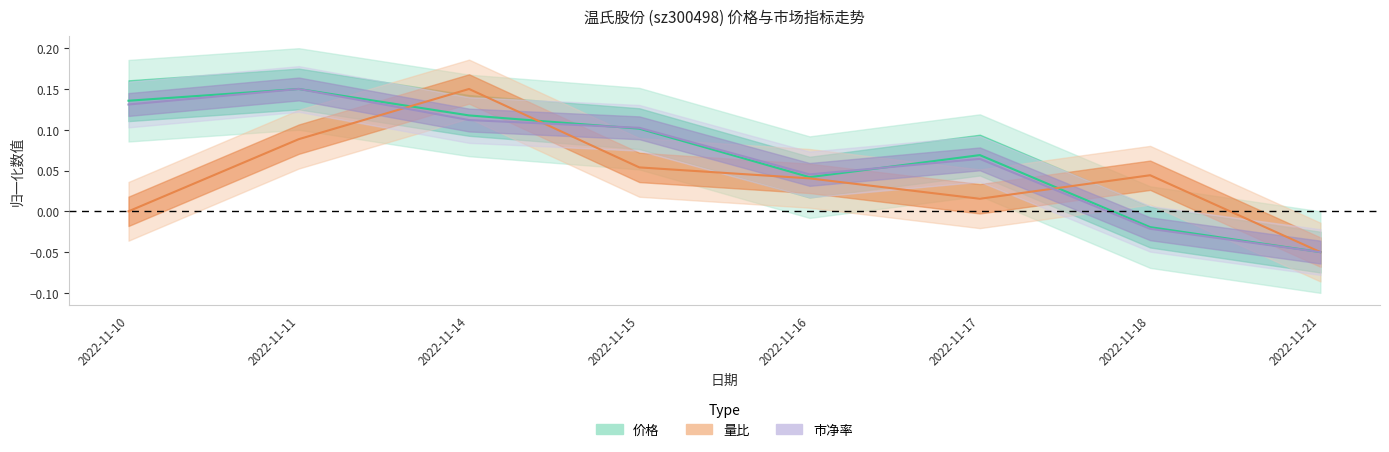

Where is the first local maximum for 市净率?

2022-11-11